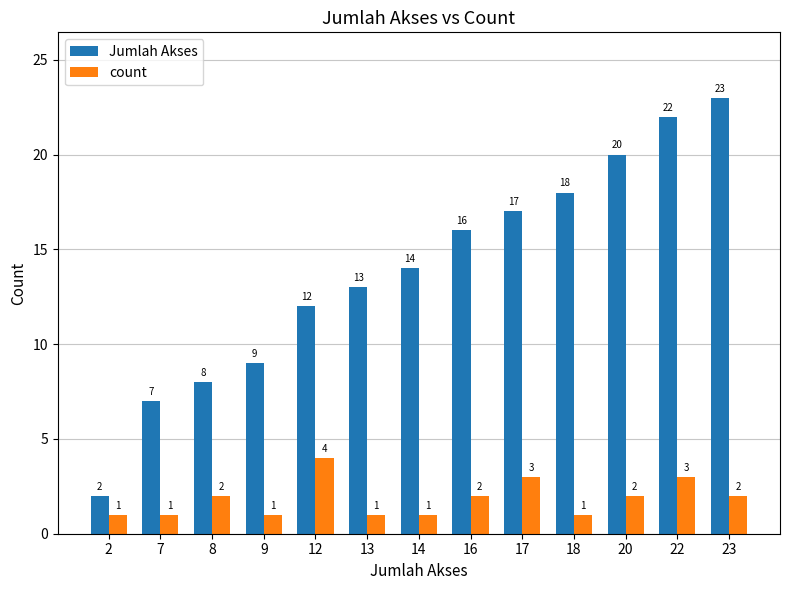

At how many categories does at least one series exceed 15?

6